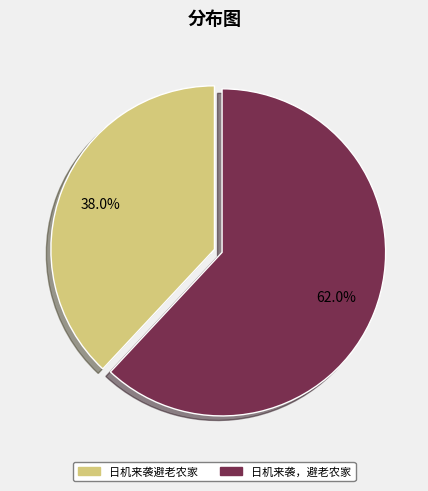

To the nearest percent, what is the difference between the 日机来袭，避老农家 and 日机来袭避老农家 slice percentages?

24%